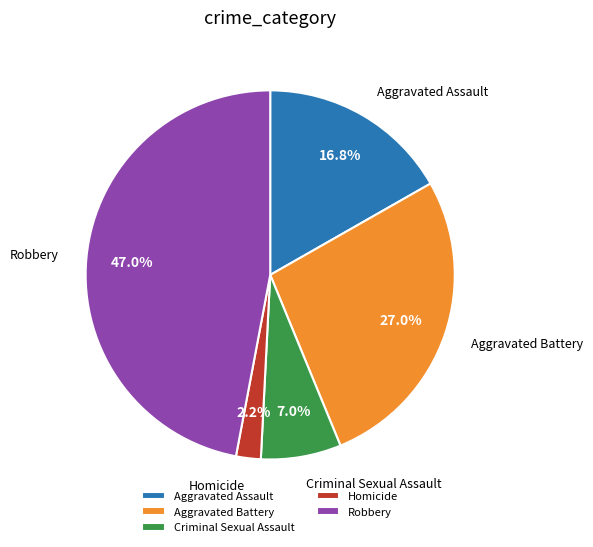

Rank the categories by value from lowest to highest.

Homicide, Criminal Sexual Assault, Aggravated Assault, Aggravated Battery, Robbery